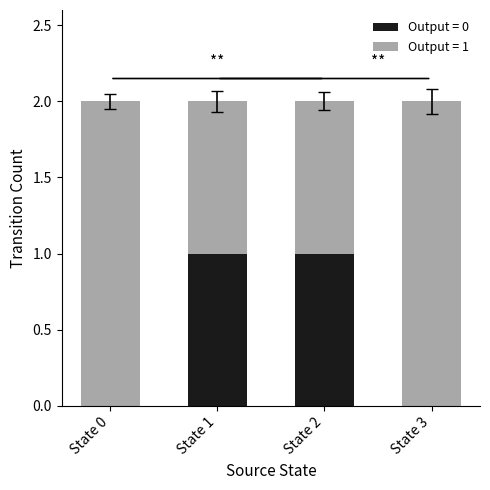

The value of Output = 0 at State 2 is 1. True or false?

True